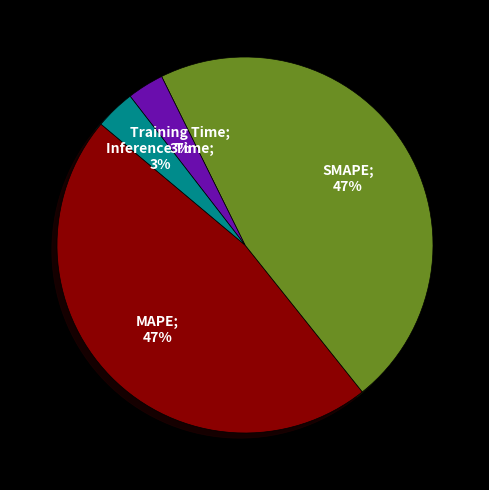

To the nearest percent, what is the difference between the largest and smallest slice percentages?

44%